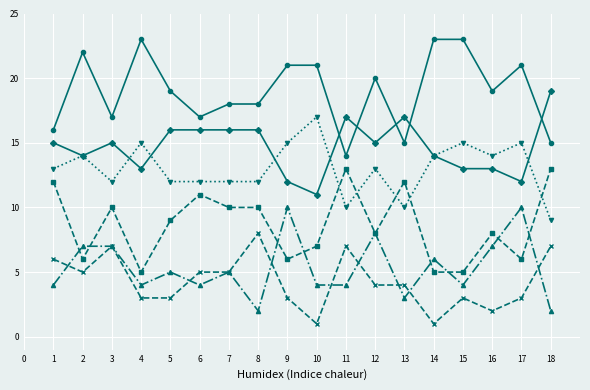

Is this an area chart (filled region under the line)?

No